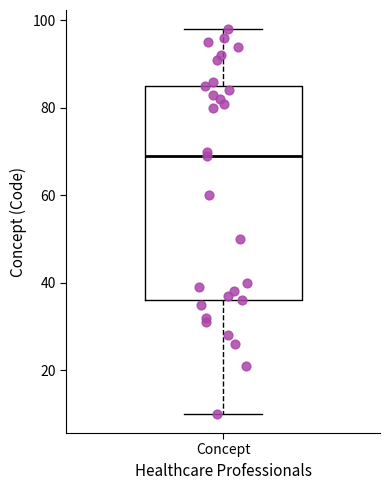

Transcribe this box plot: give where the median line is, the range the box spans, and where the two whiskers end, as read against the y-axis. The values are not printed on the chart, so give them approximately, as read against the axis.

median 70, box 36 to 86, whiskers 10 to 98